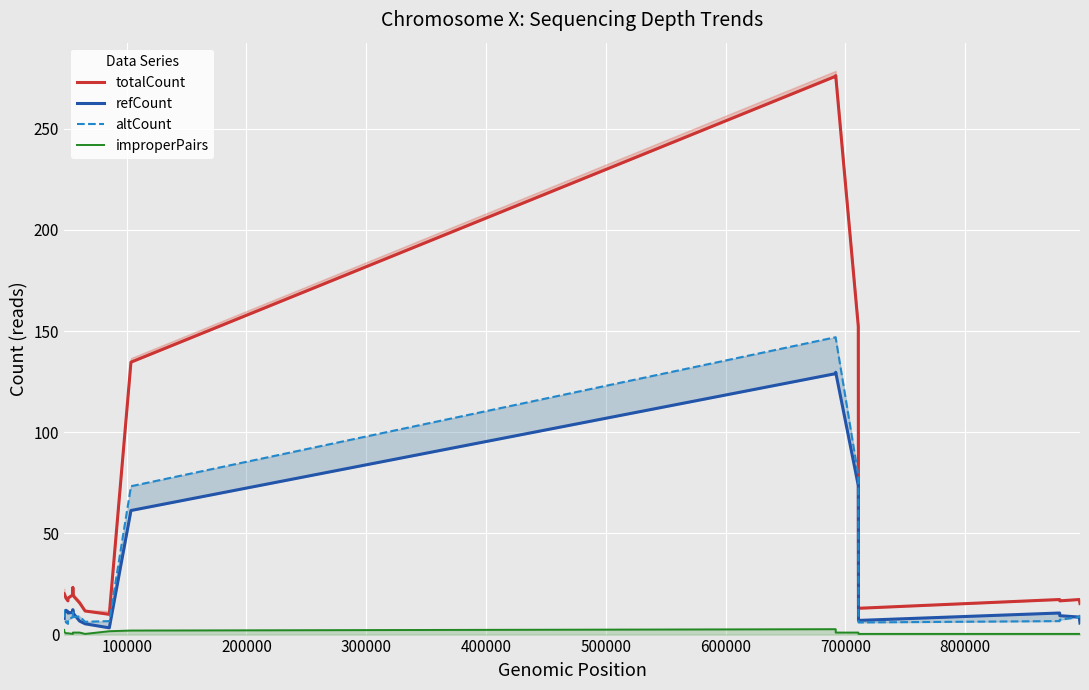

Which series has the largest range (max minus min)?

totalCount